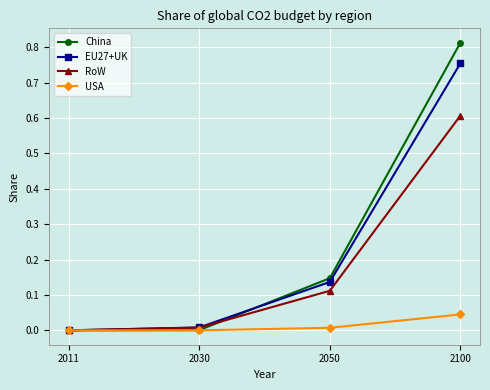

Is the value of RoW at 2011 greater than the value of China at 2100?

No